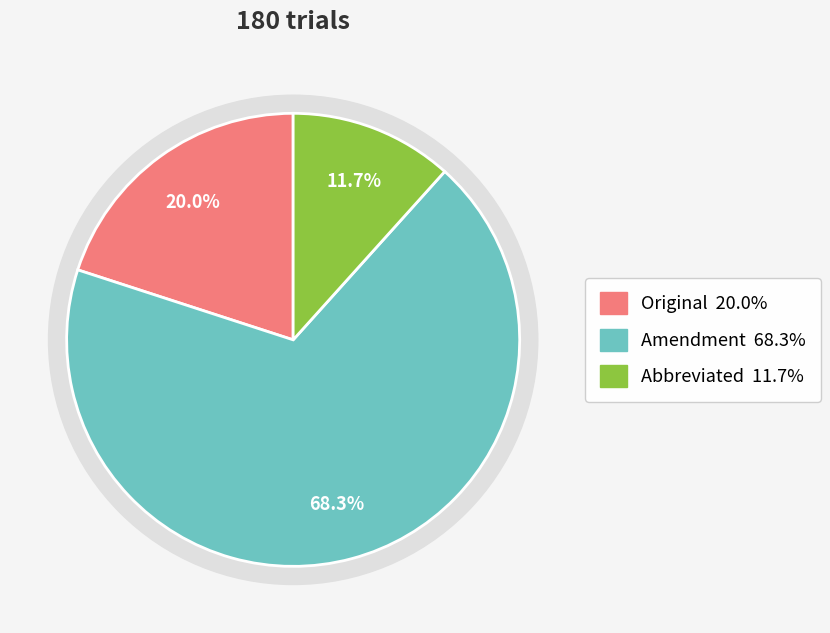

To the nearest percent, what is the average slice percentage?

33%